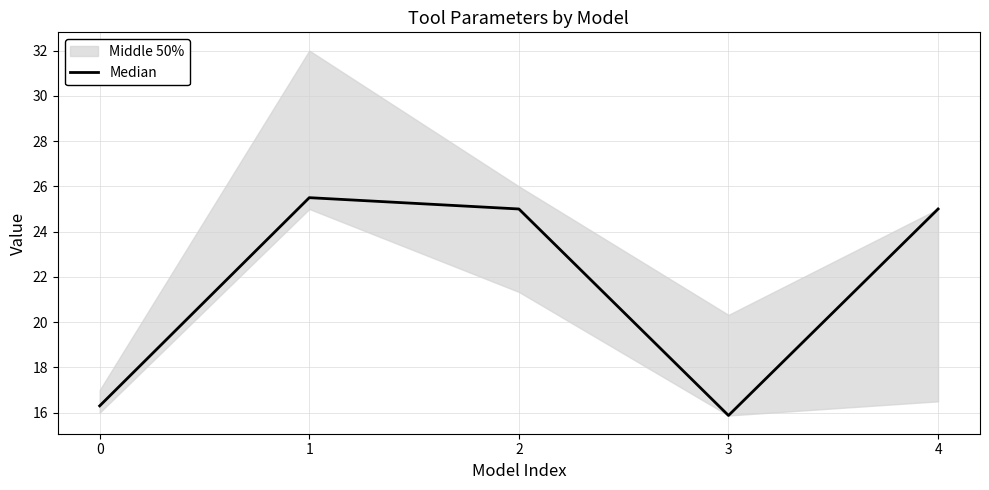

Approximately how many times larger is the value at 4 compared to 2?

1.0